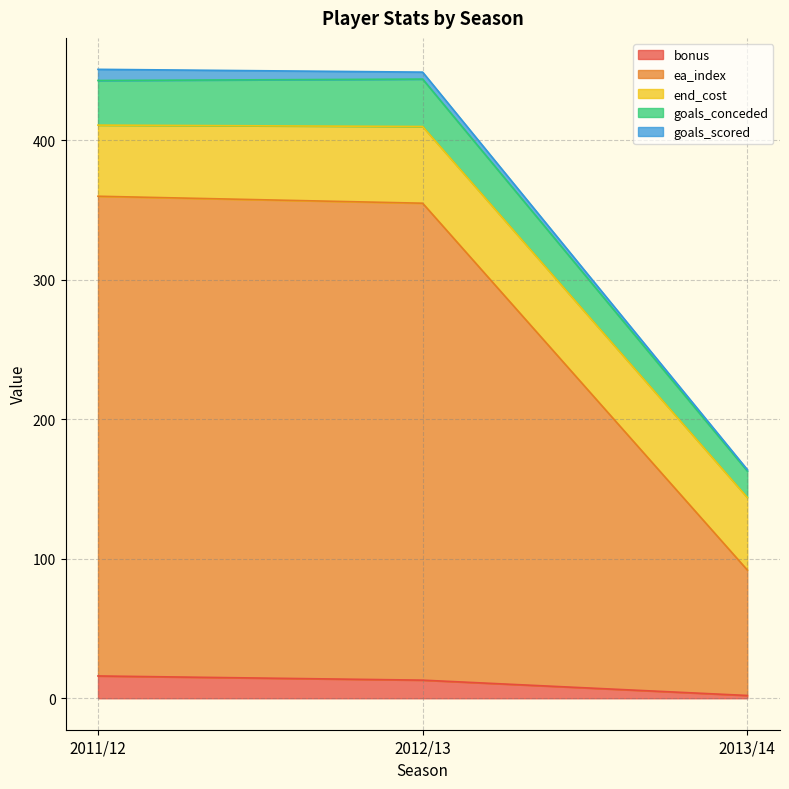

What is the highest value of the bonus series?

16